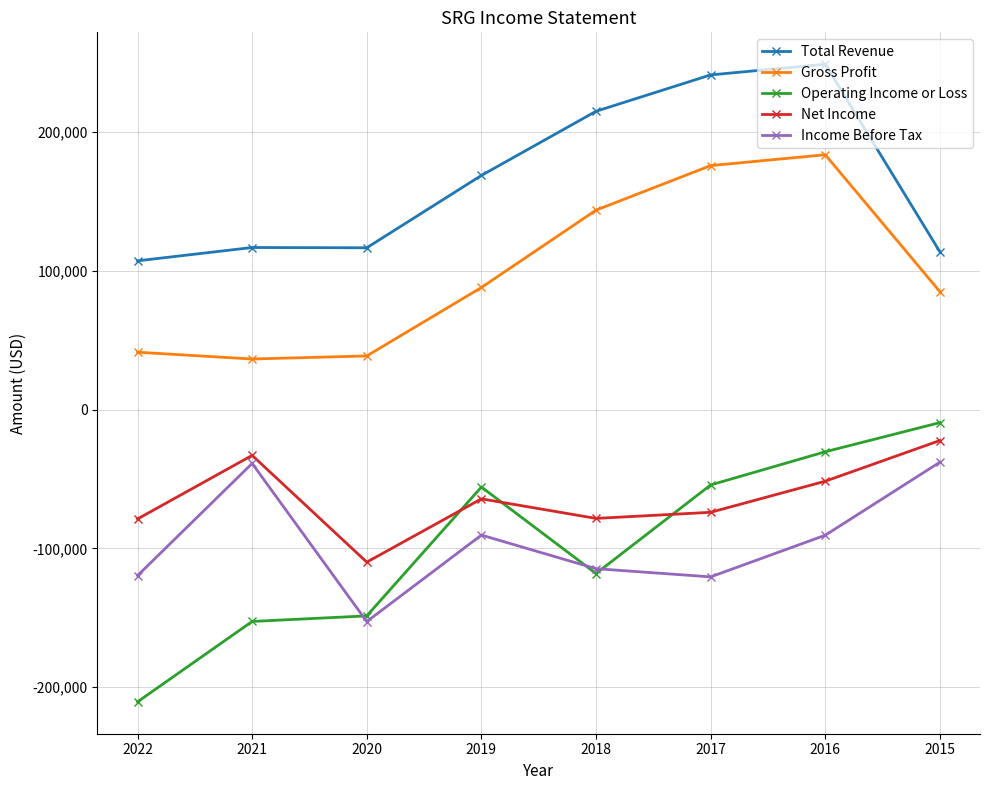

What is the difference between the highest and lowest values at 2016?

339200